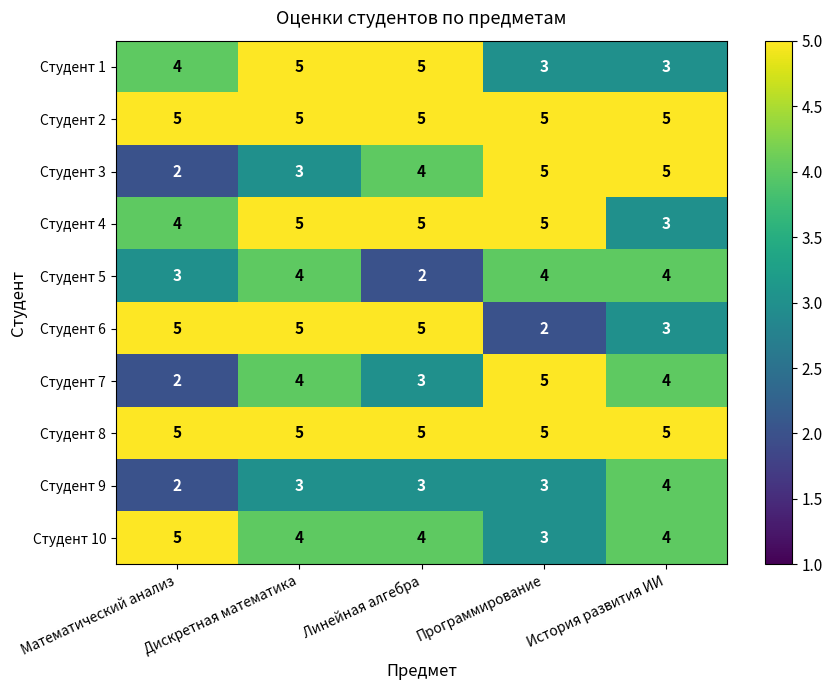

What is the maximum value shown in the chart?

5